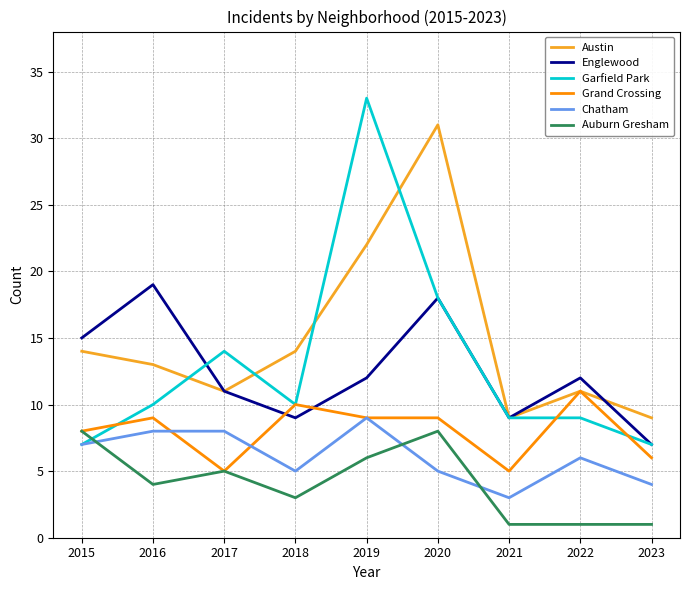

Reading left to right, what are all the values shown in this chart?

Austin: 2015=14	2016=13	2017=11	2018=14	2019=22	2020=31	2021=9	2022=11	2023=9
Englewood: 2015=15	2016=19	2017=11	2018=9	2019=12	2020=18	2021=9	2022=12	2023=7
Garfield Park: 2015=7	2016=10	2017=14	2018=10	2019=33	2020=18	2021=9	2022=9	2023=7
Grand Crossing: 2015=8	2016=9	2017=5	2018=10	2019=9	2020=9	2021=5	2022=11	2023=6
Chatham: 2015=7	2016=8	2017=8	2018=5	2019=9	2020=5	2021=3	2022=6	2023=4
Auburn Gresham: 2015=8	2016=4	2017=5	2018=3	2019=6	2020=8	2021=1	2022=1	2023=1